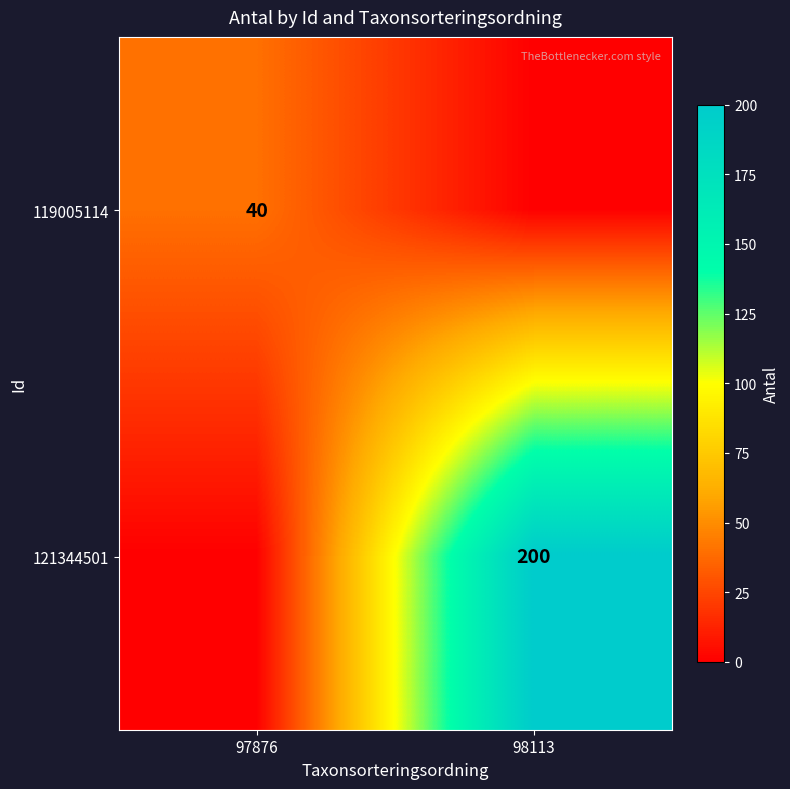

True or false: 119005114 has a value of 40 at 97876.

True